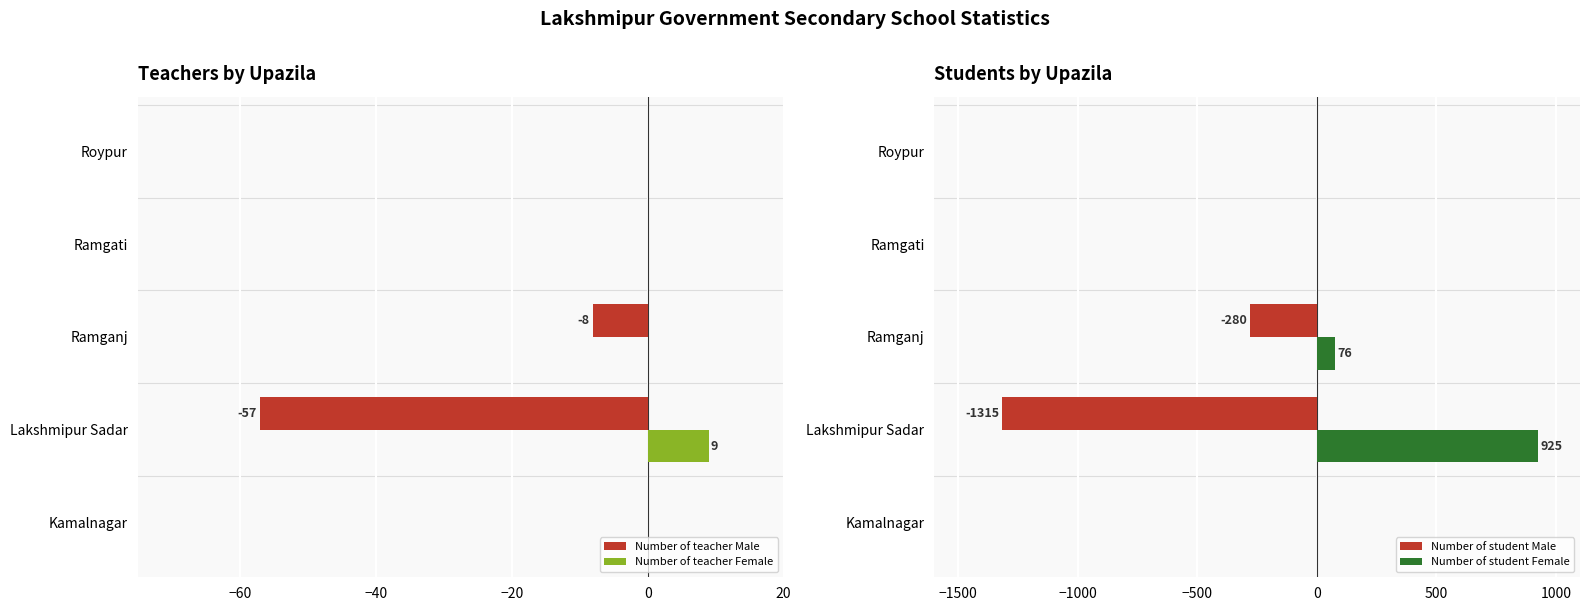

The value of Number of teacher Female at Ramgati is 0. True or false?

True